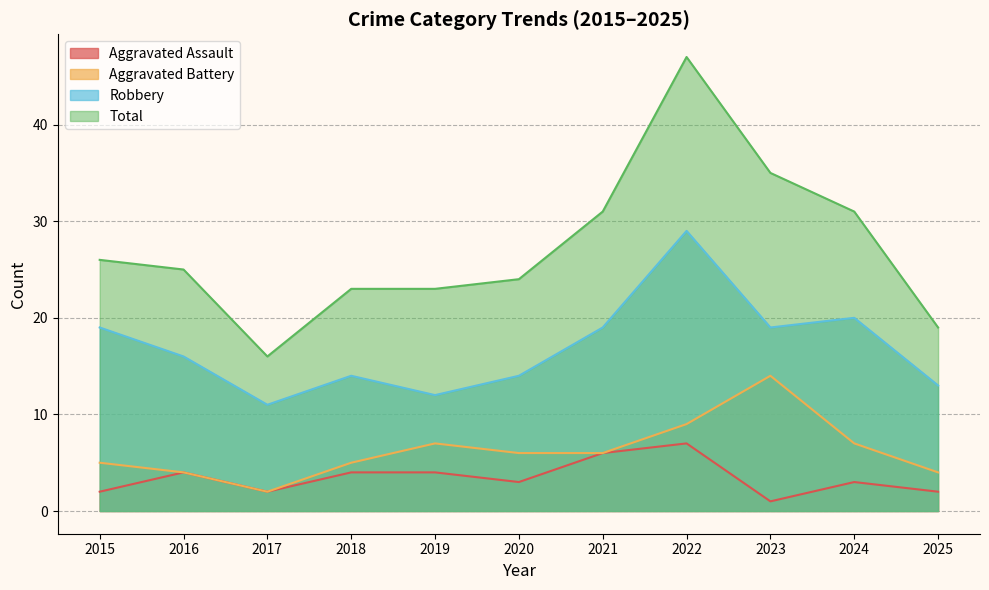

What are all the series names shown in the legend?

Aggravated Assault, Aggravated Battery, Robbery, Total